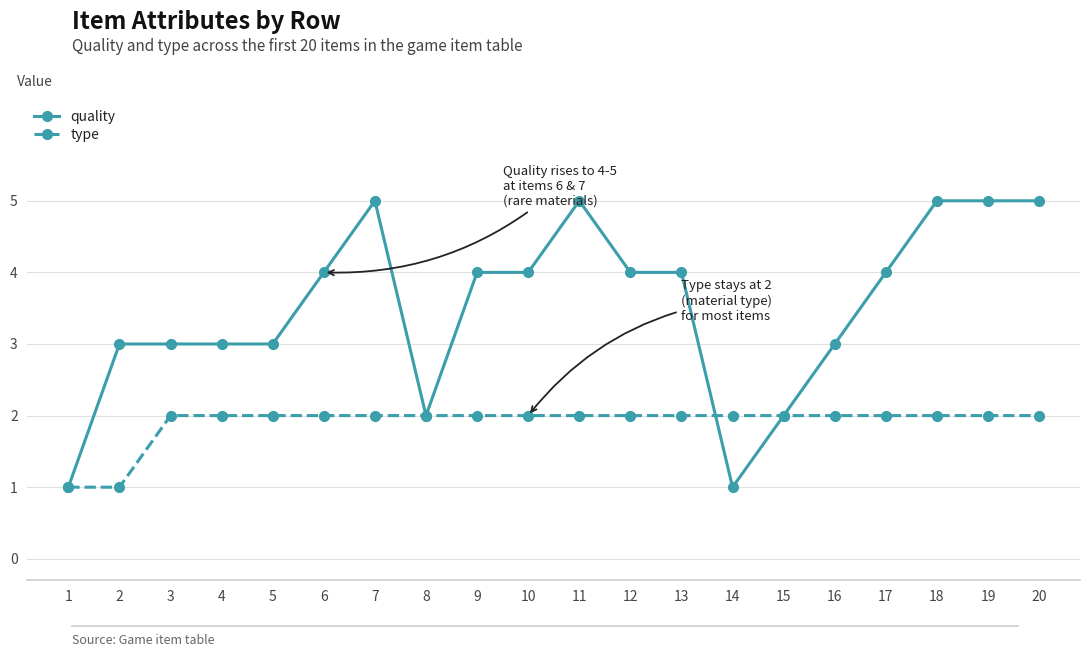

Count the number of data series in this chart.

2